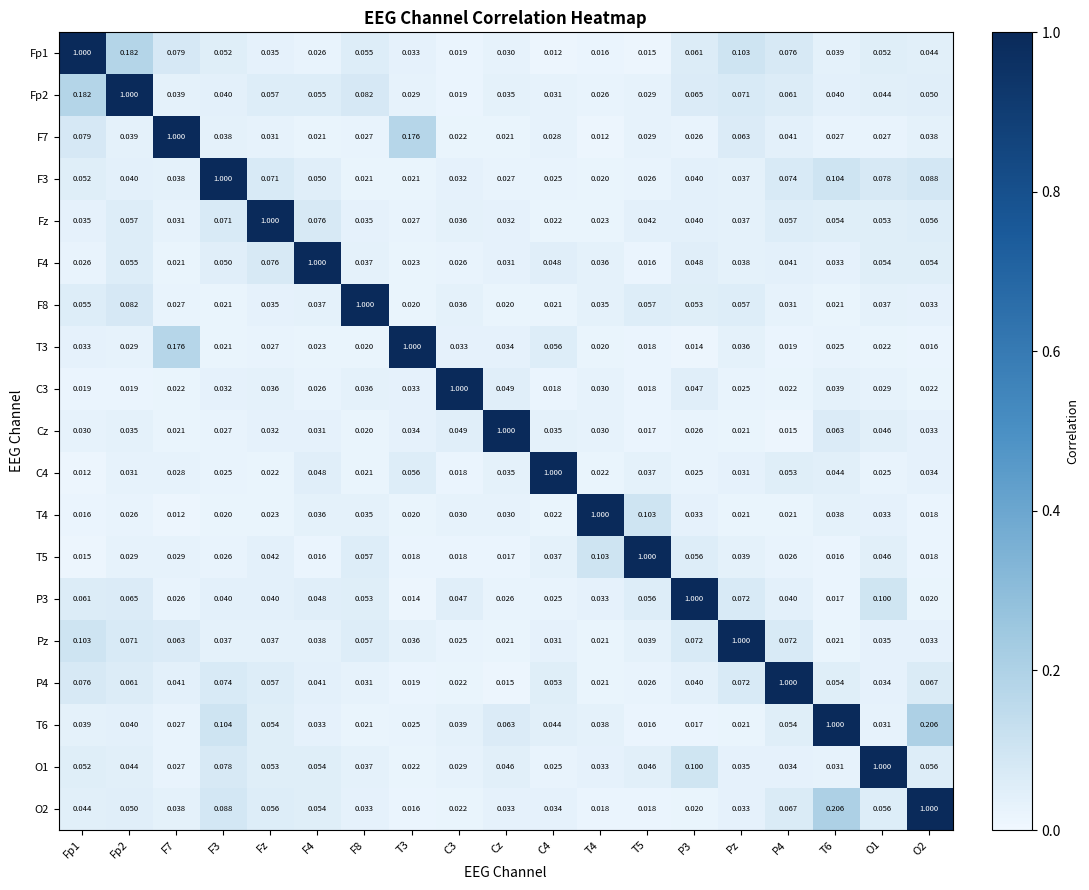

What is the difference between the highest and lowest values at F3?

1.0